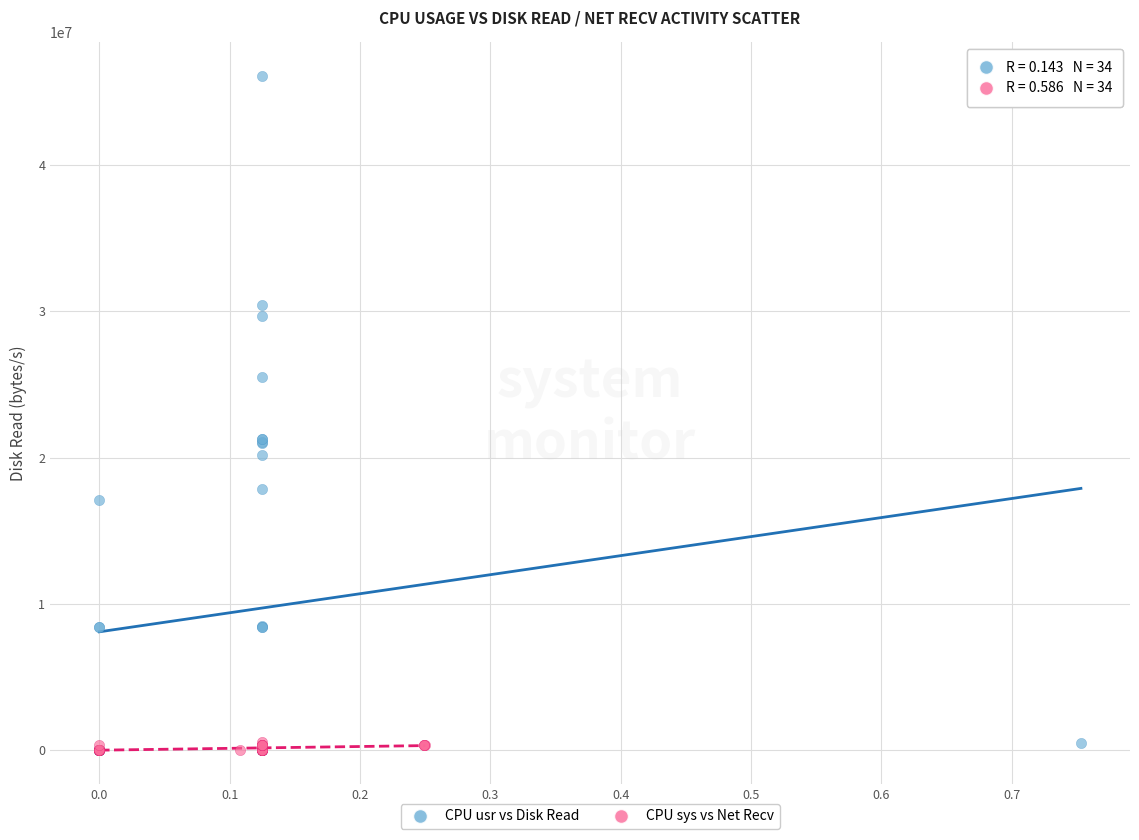

Which series contains the highest Y value?

CPU usr vs Disk Read